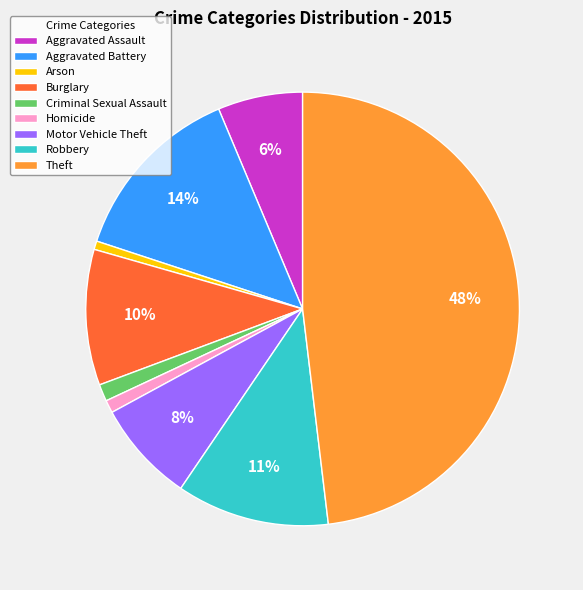

Which category has the biggest portion of the pie?

Theft